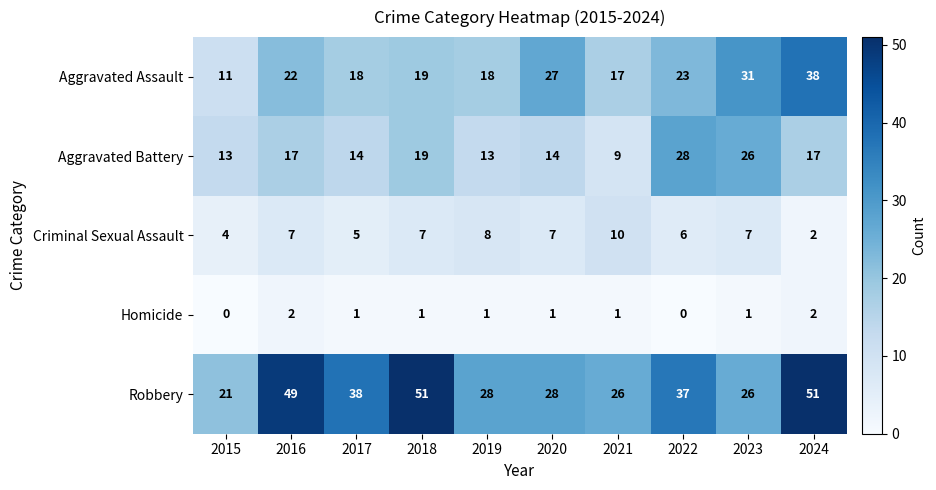

What is the difference between the maximum and second lowest values in the Aggravated Assault series?

21